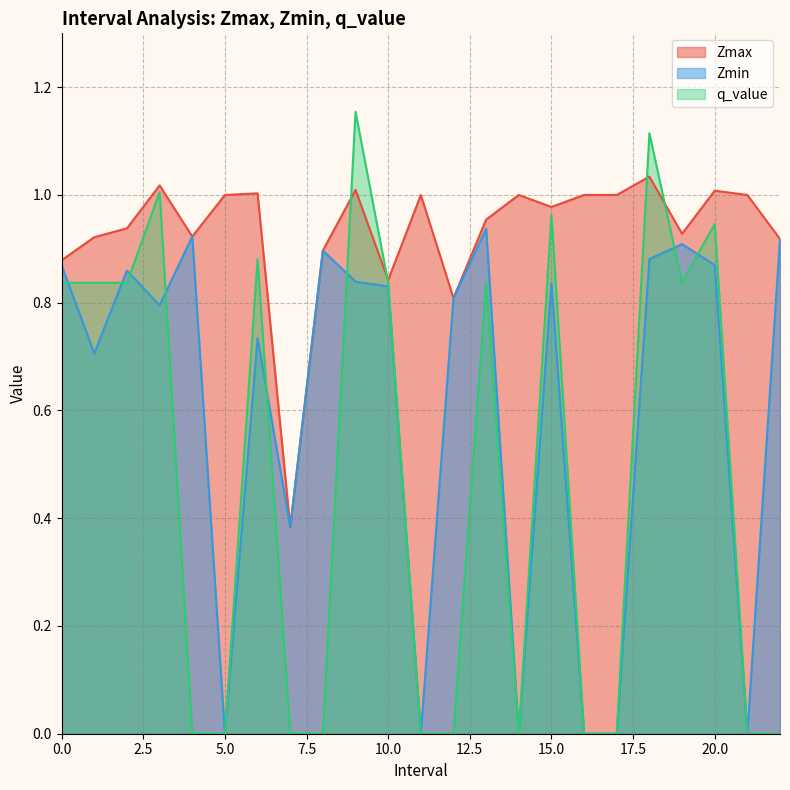

What is the average value of the Zmax series?

0.9